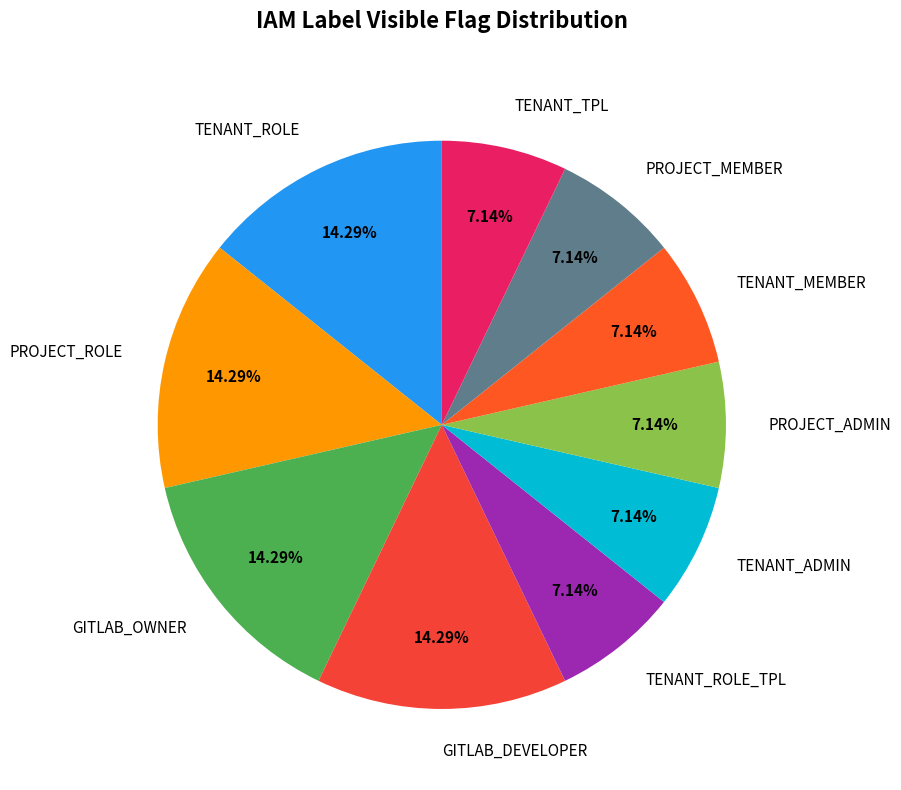

What is the ratio of the value at TENANT_MEMBER to the value at PROJECT_MEMBER?

1.0